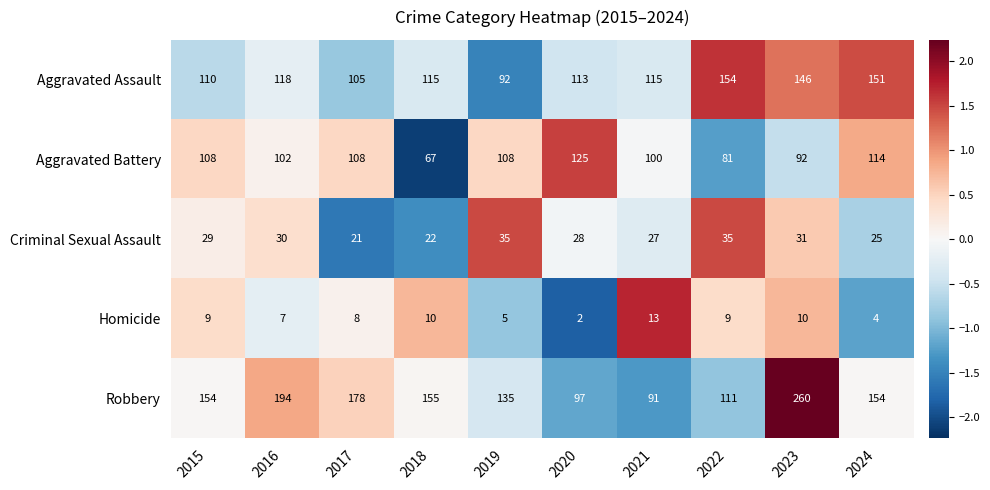

What is the average value of the Robbery series?

153